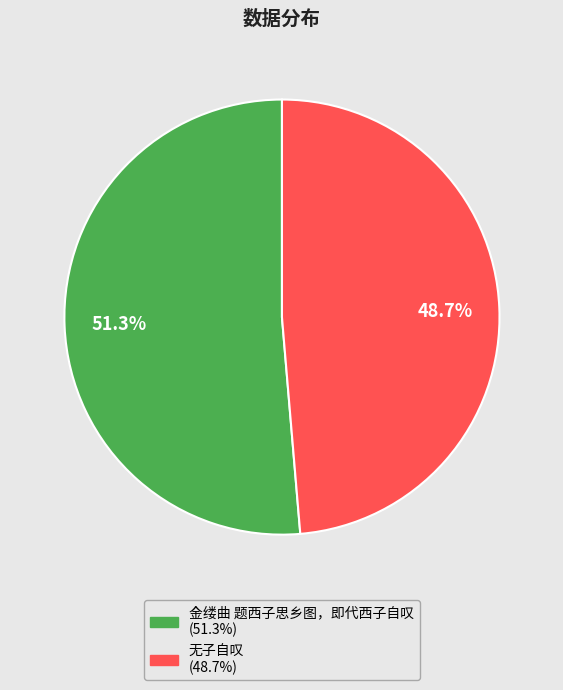

To the nearest percent, what is the combined percentage of 无子自叹 and 金缕曲 题西子思乡图，即代西子自叹?

100%